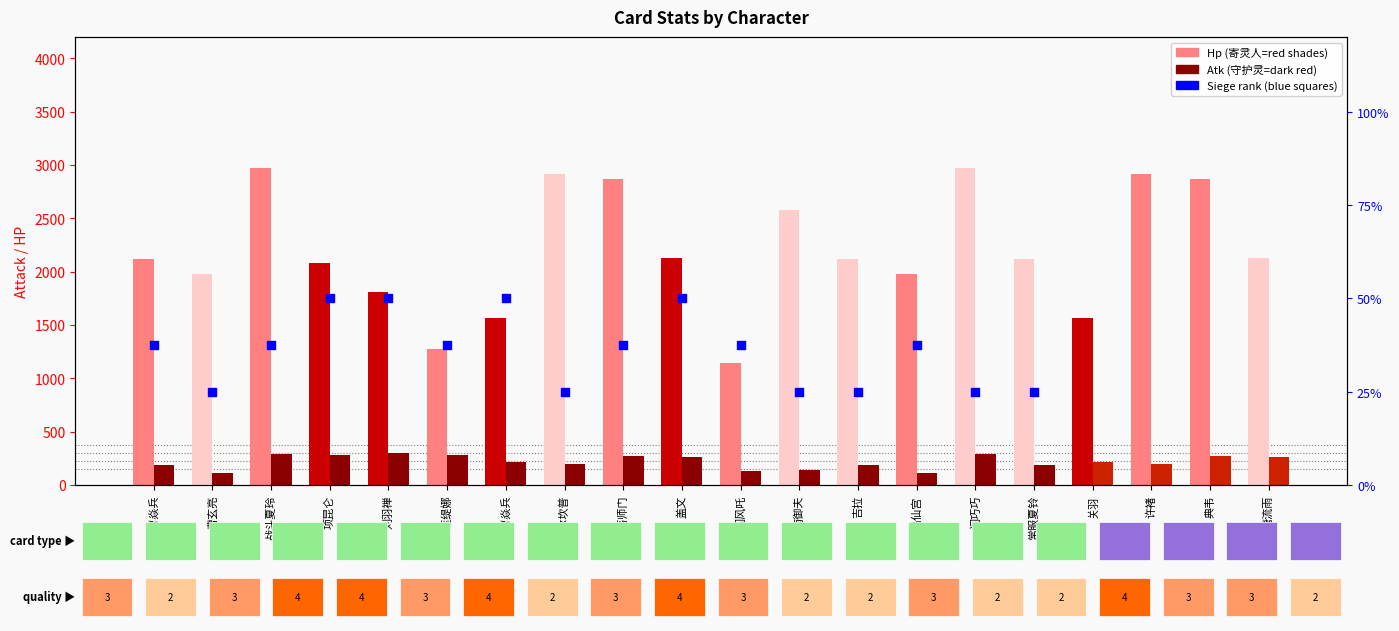

Is the value of Hp at 曹玄亮 greater than the value of Siege rank at 常服曹焱兵?

Yes